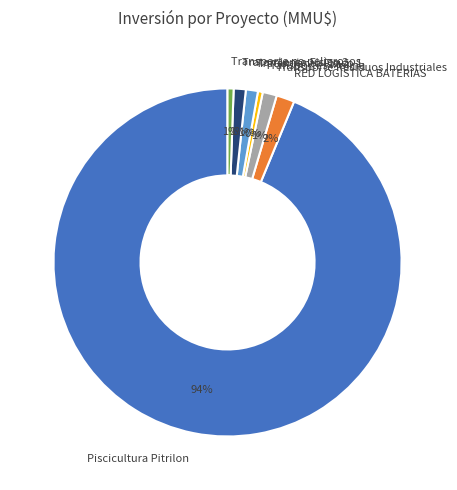

Combined, do Tratamiento Fisico 2 and Transporte no peligrosos account for over 50%?

No